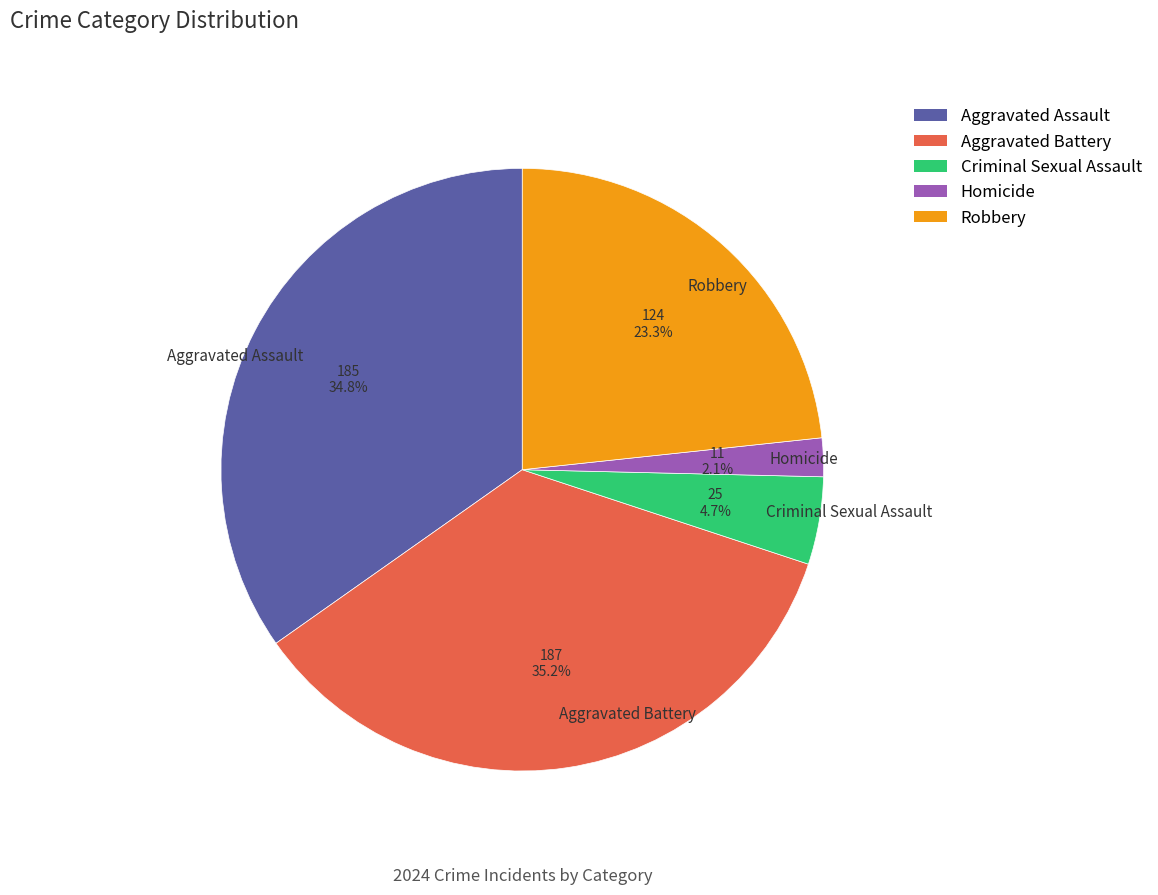

To the nearest percent, what is the average slice percentage?

20%